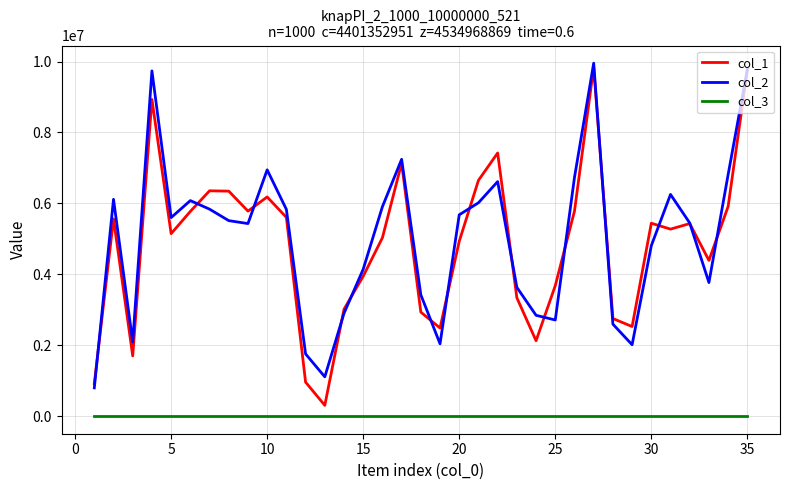

True or false: col_3 and col_2 intersect in this chart.

False